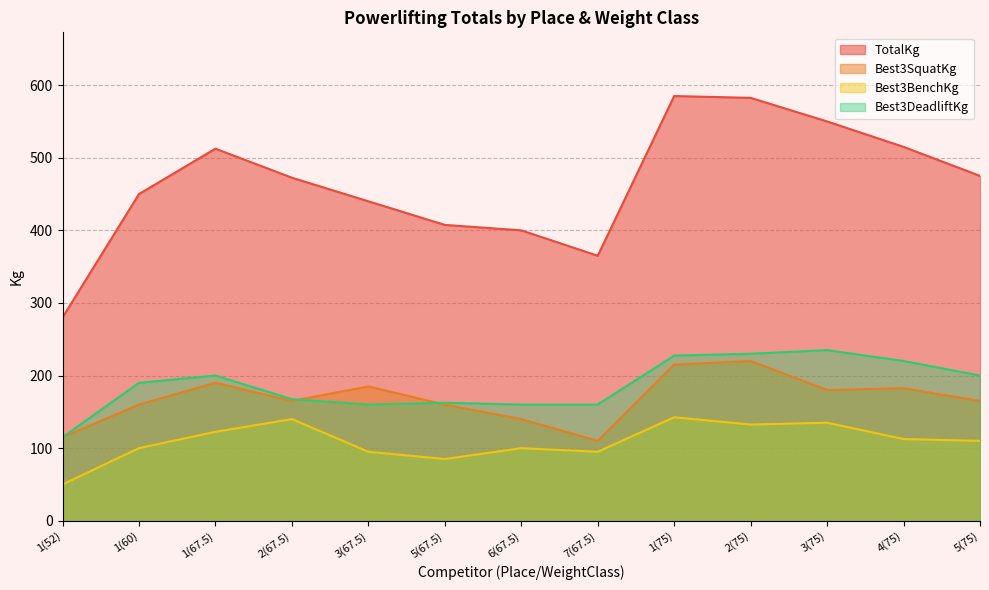

At 7(67.5), list the series in order from largest to smallest.

TotalKg, Best3DeadliftKg, Best3SquatKg, Best3BenchKg